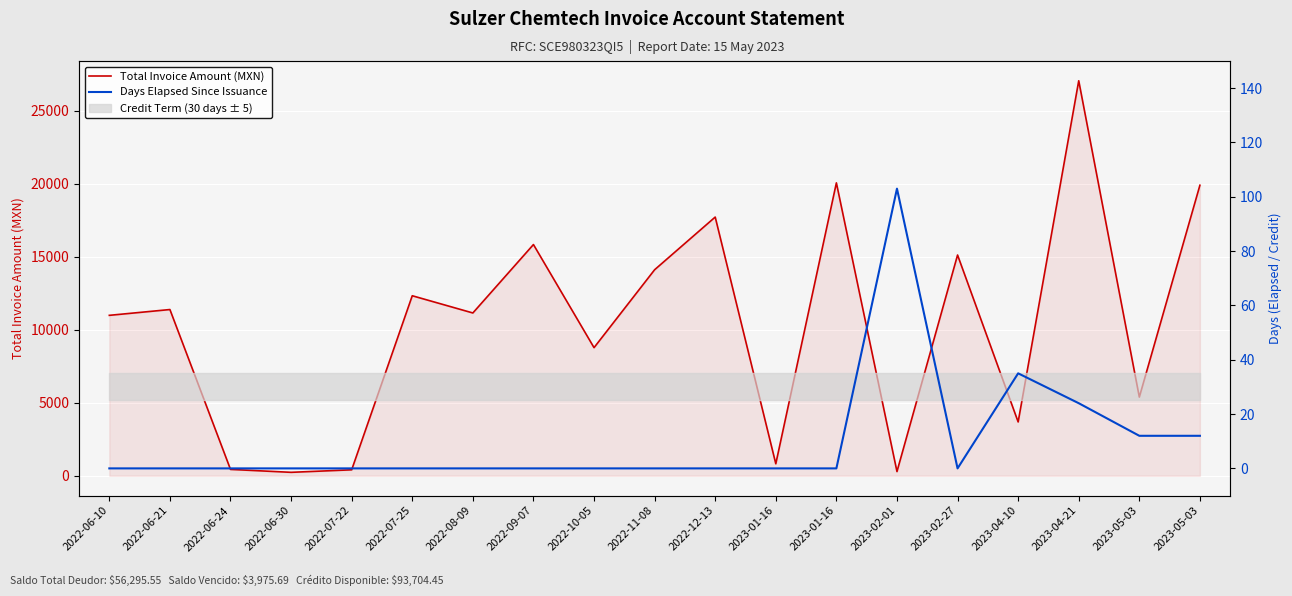

The value of Days Elapsed Since Issuance at 2022-06-24 is 0.0. True or false?

True